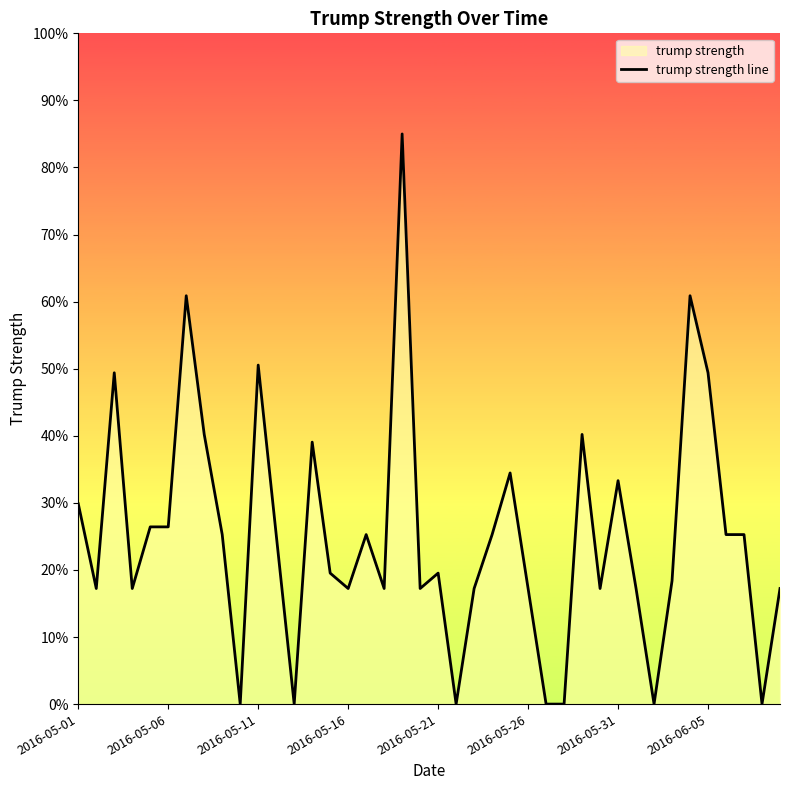

True or false: the data shows 17.0 at 2016-05-06.

False